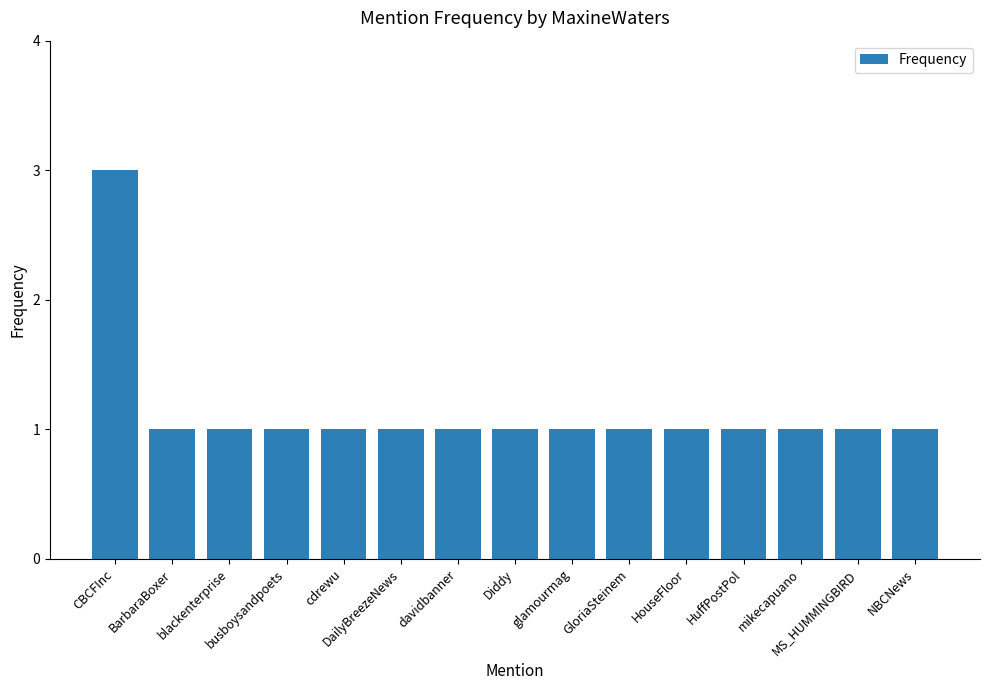

What is the maximum value shown in the chart?

3